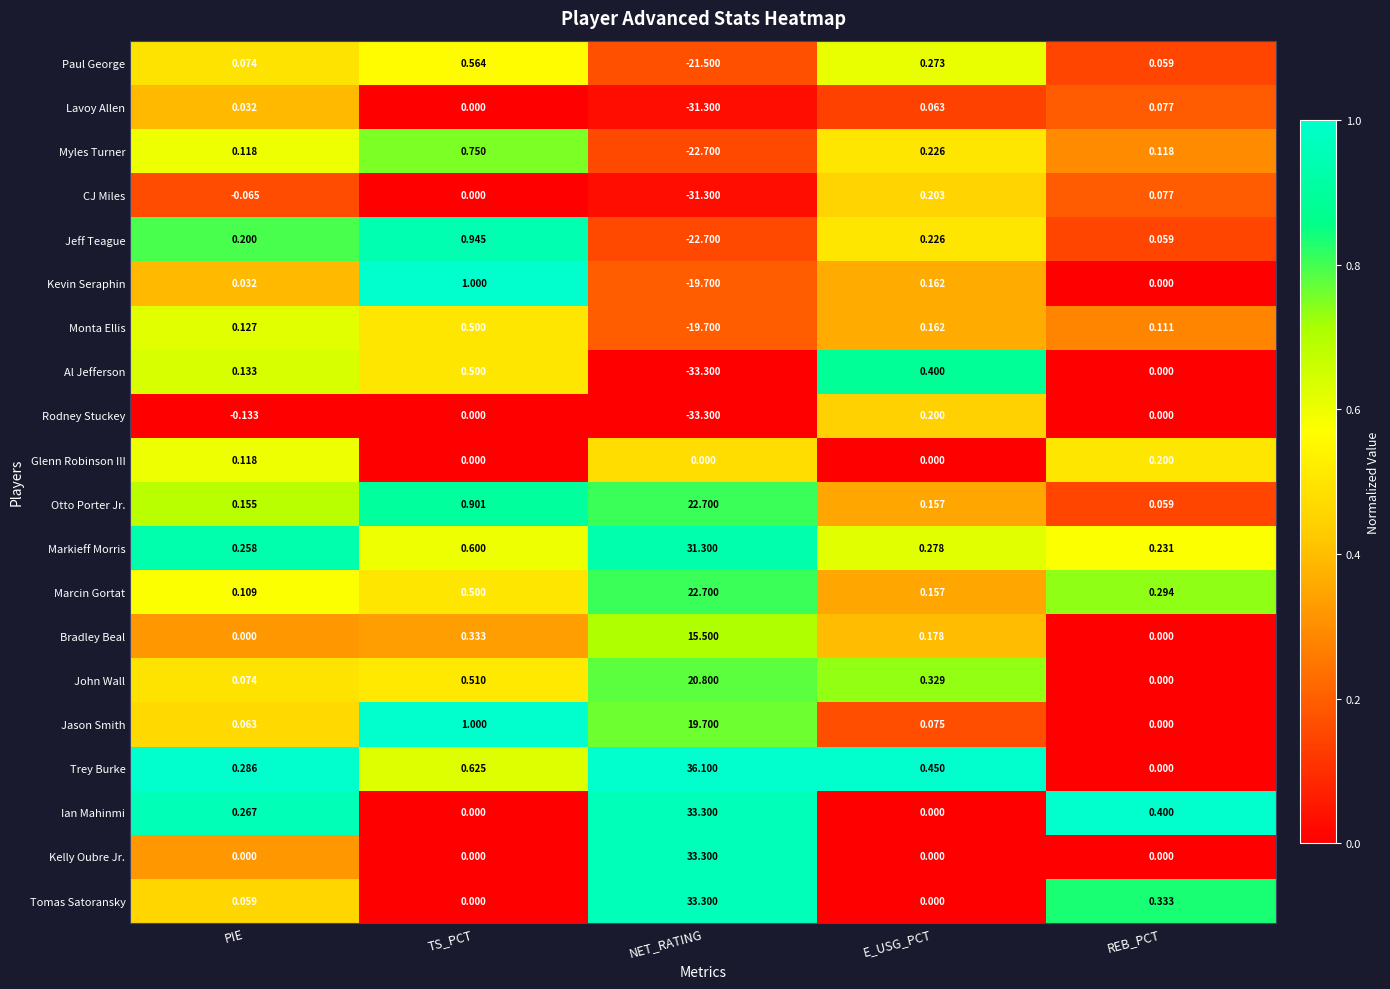

List the labels in order of Lavoy Allen value, largest first.

REB_PCT, E_USG_PCT, PIE, TS_PCT, NET_RATING